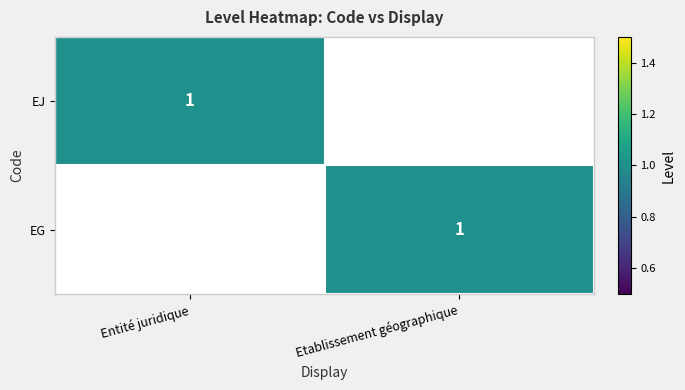

The EG series shows 1 at Etablissement géographique. True or false?

True